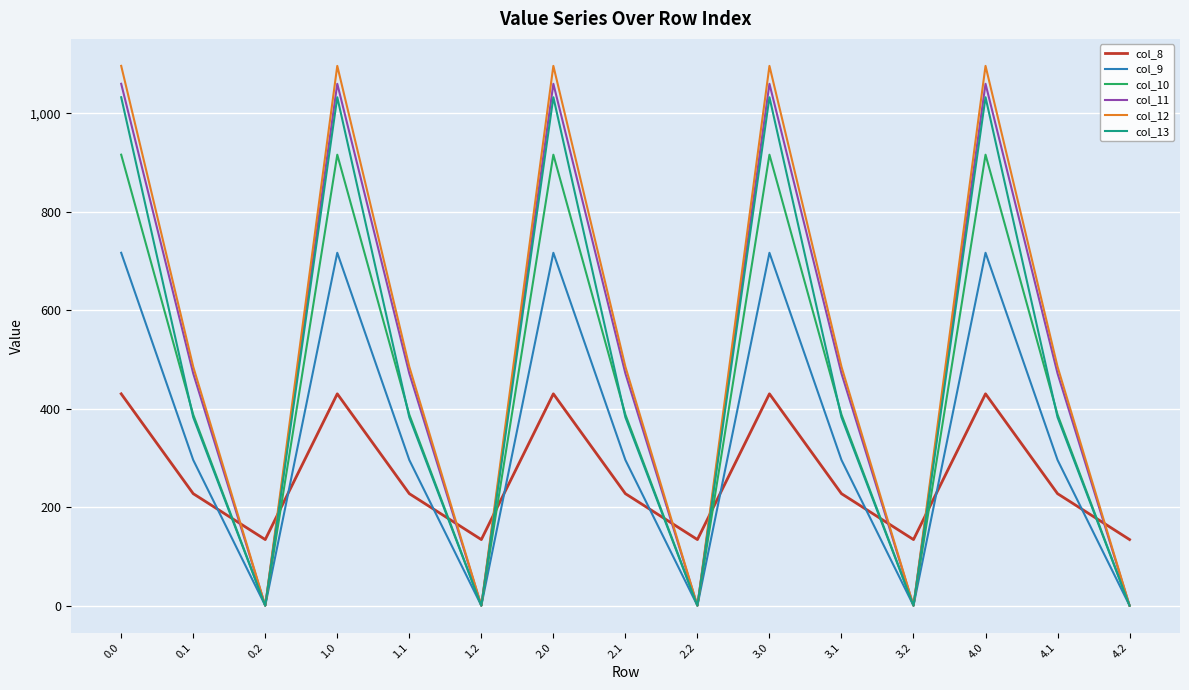

Between 1.1 and 3.0, which series saw the biggest shift?

col_13